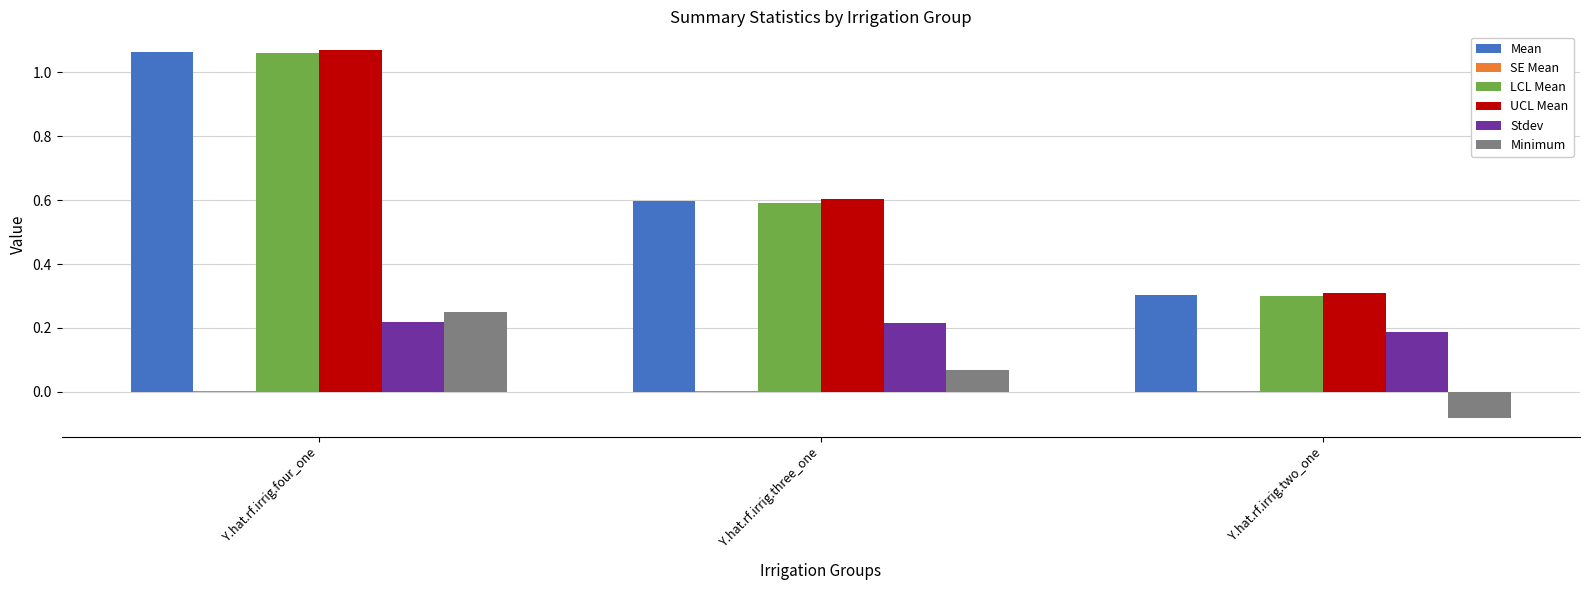

Which series changed the most between Y.hat.rf.irrig.four_one and Y.hat.rf.irrig.three_one?

UCL Mean